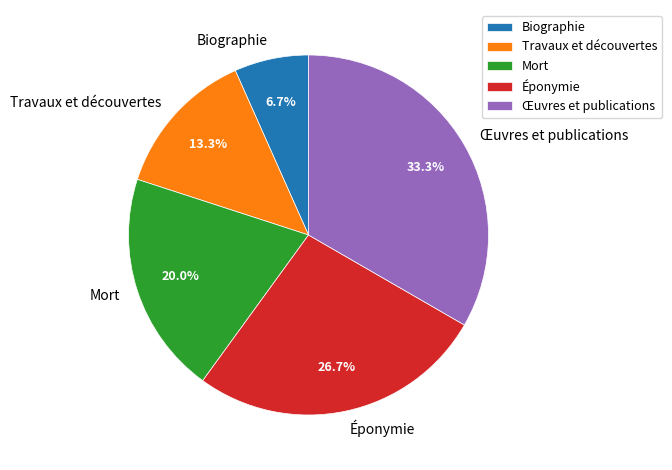

Which category has the biggest portion of the pie?

Œuvres et publications